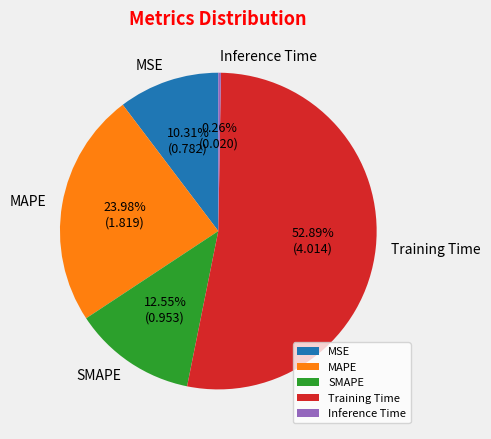

Which slice represents more than half of the pie?

Training Time